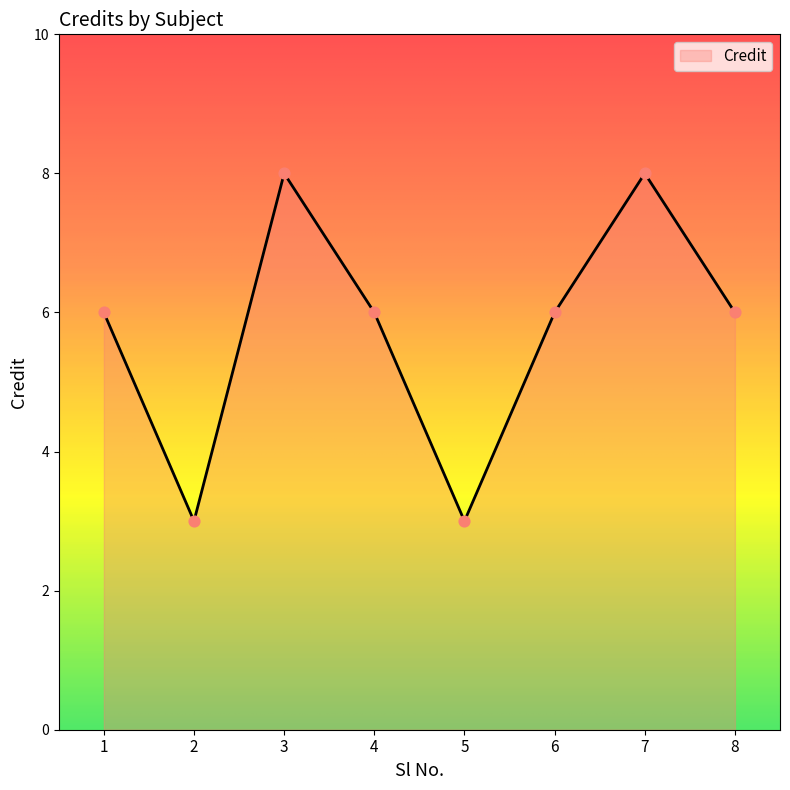

Which has a higher value, 6 or 2?

6